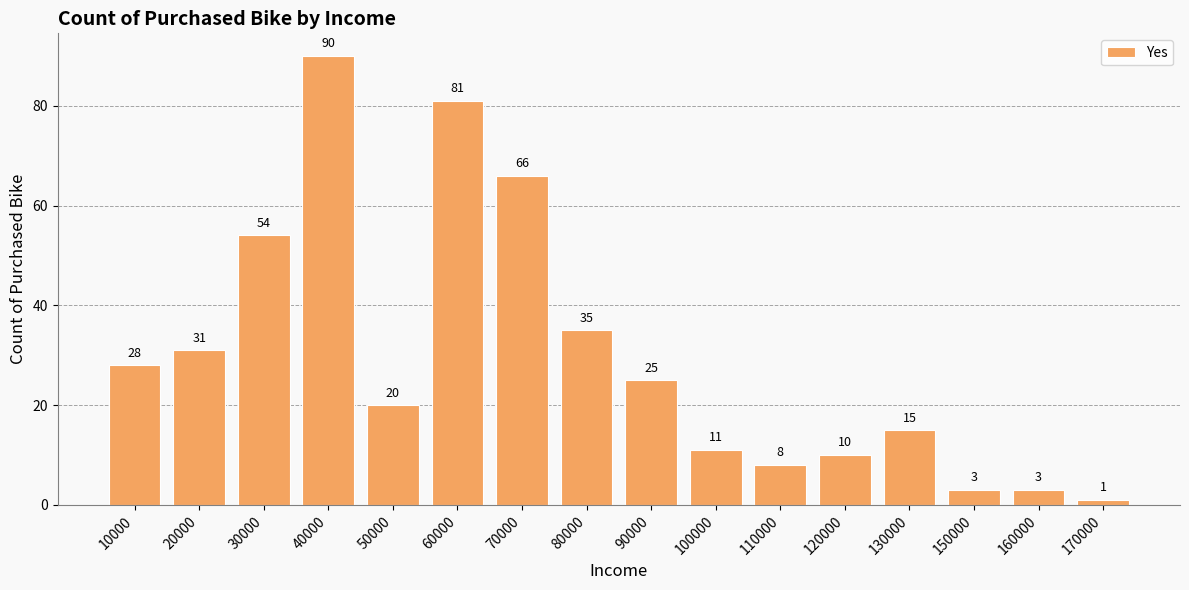

Where is the data nearest to the value 45?

30000